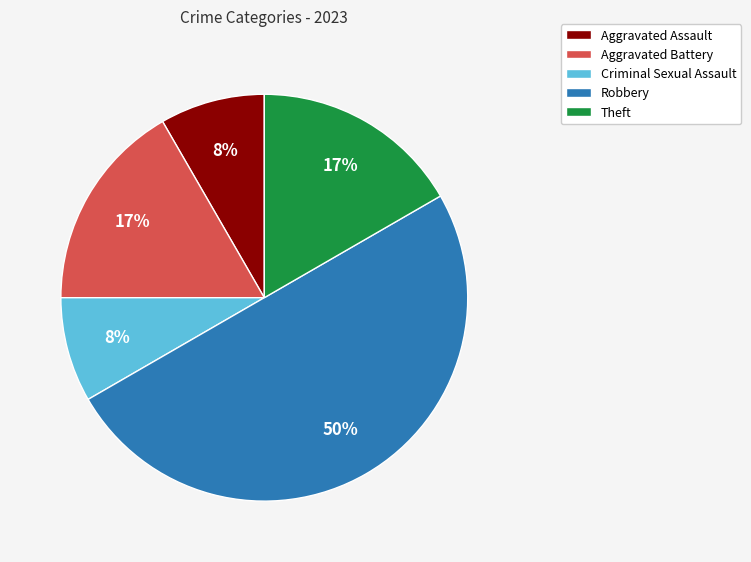

Between Aggravated Battery and Criminal Sexual Assault, which is larger?

Aggravated Battery